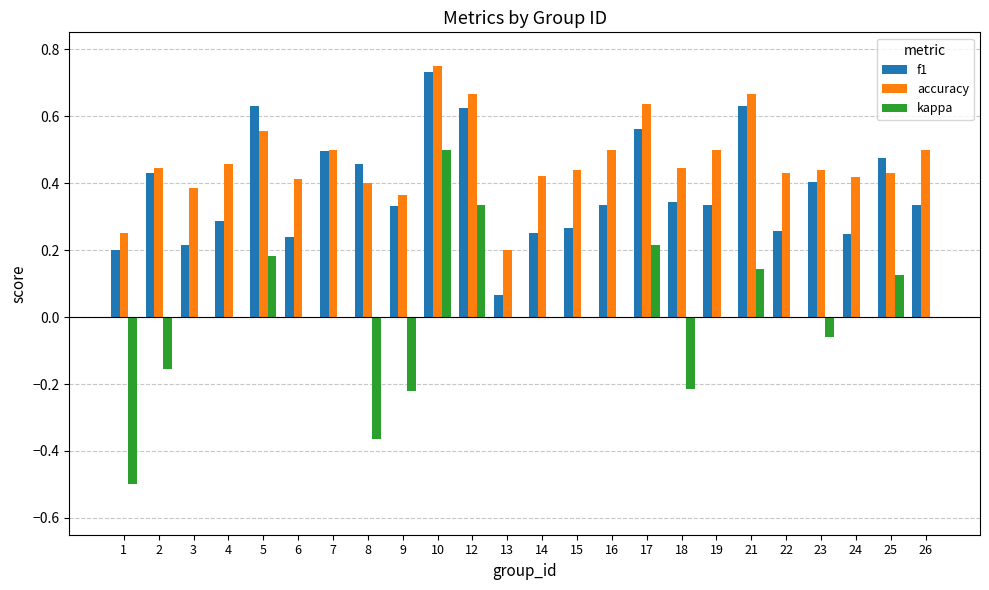

At which label does accuracy reach its peak?

10